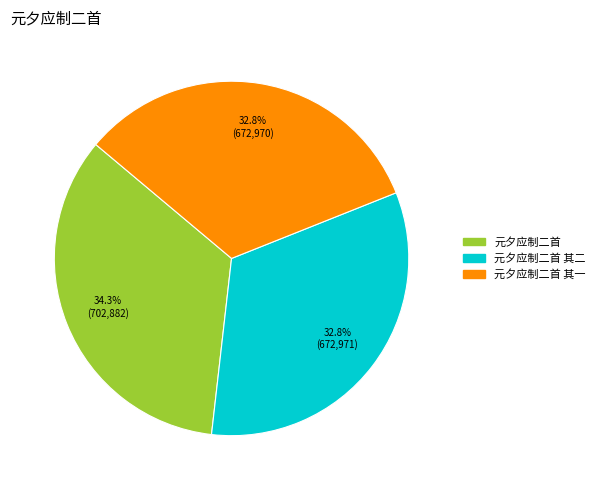

Is there a majority slice in this chart?

No